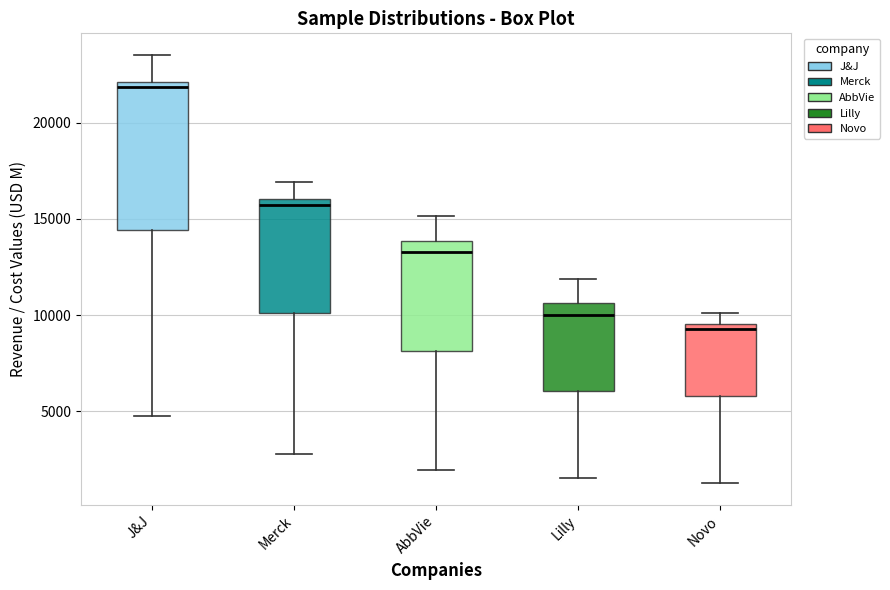

Reading left to right, read every box against the y-axis: the position of its median line, the range the box covers, and the ends of its whiskers. The values are not printed on the chart, so give them approximately, as read against the axis.

J&J: median 22000 (just below the box's upper edge), box 14500 to 22000, whiskers 5000 to 23500
Merck: median 15500, box 10000 to 16000, whiskers 3000 to 17000
AbbVie: median 13500, box 8000 to 14000, whiskers 2000 to 15000
Lilly: median 10000, box 6000 to 10500, whiskers 1500 to 12000
Novo: median 9500 (just below the box's upper edge), box 6000 to 9500, whiskers 1500 to 10000